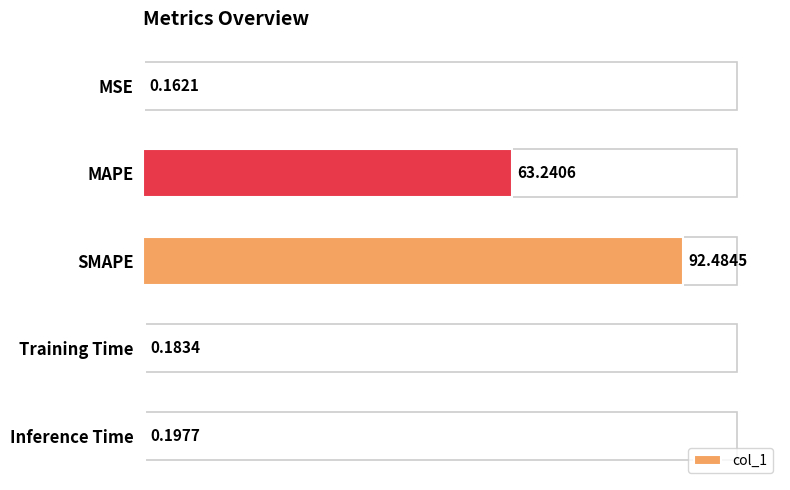

What is the difference between the maximum and second lowest values?

92.3